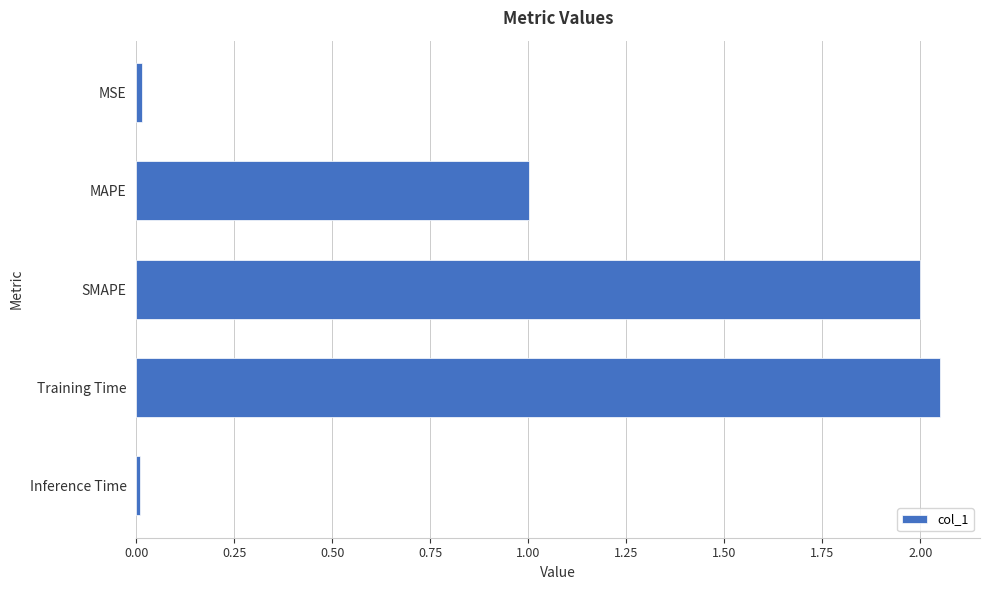

What is the sum of all values?

5.1